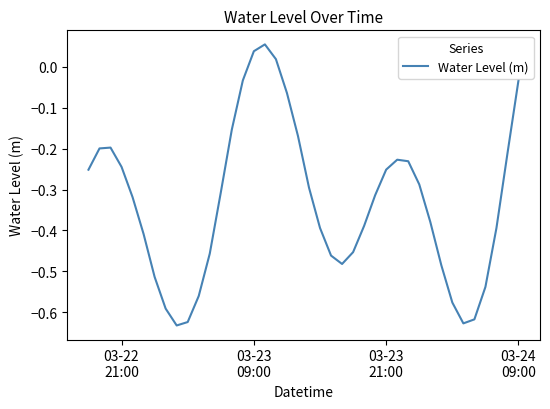

How many interior local peaks (higher than both neighbors) does the data have?

3